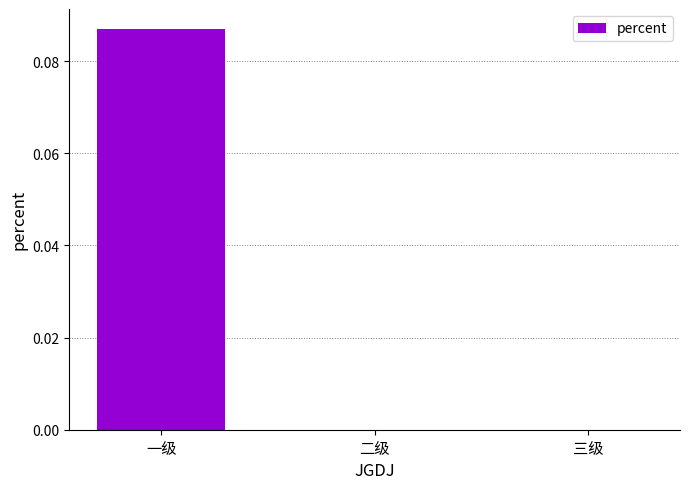

Which category has the highest value across all series?

一级